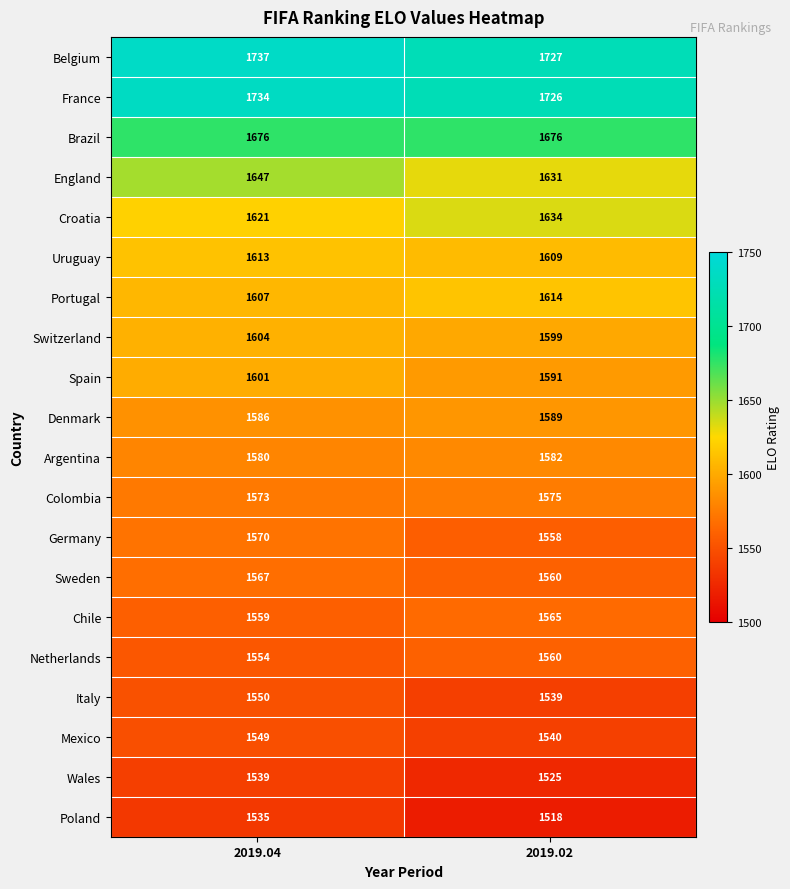

Which series has the widest spread of values?

Poland